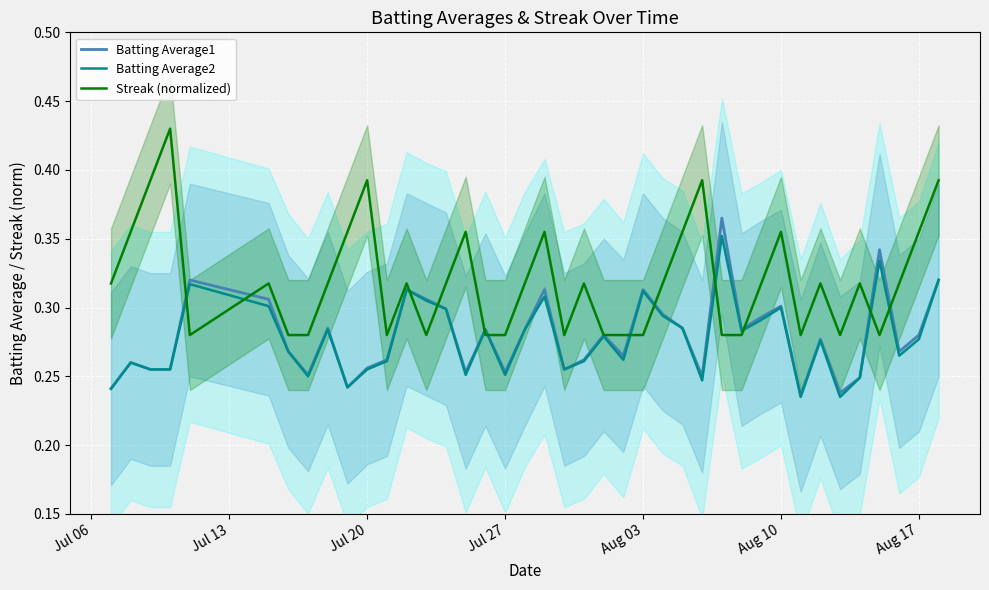

What is the smallest value displayed?

0.2